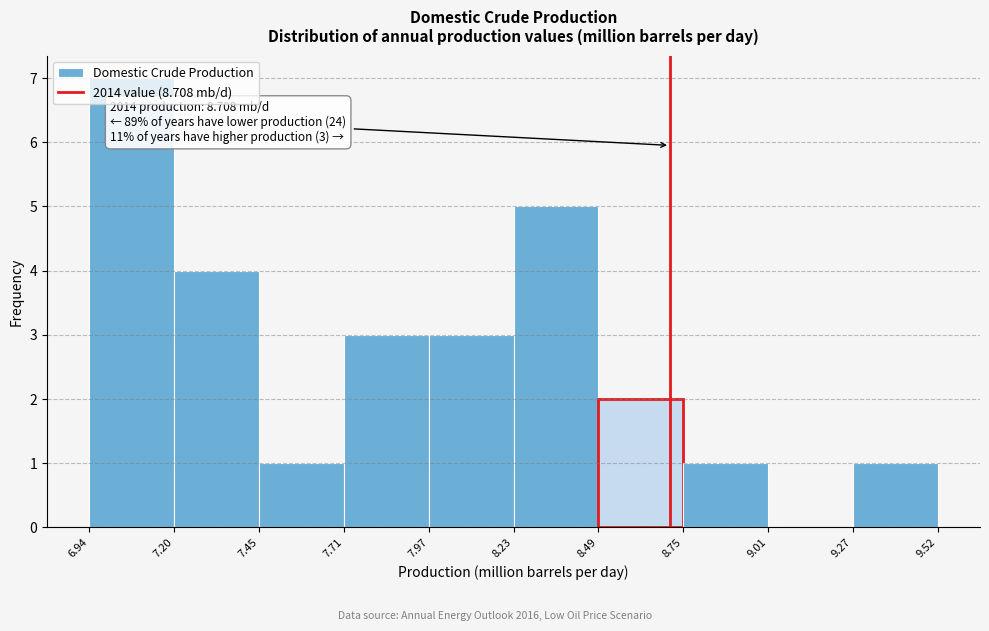

Which range on the x-axis has the tallest bar?

6.94 to 7.20